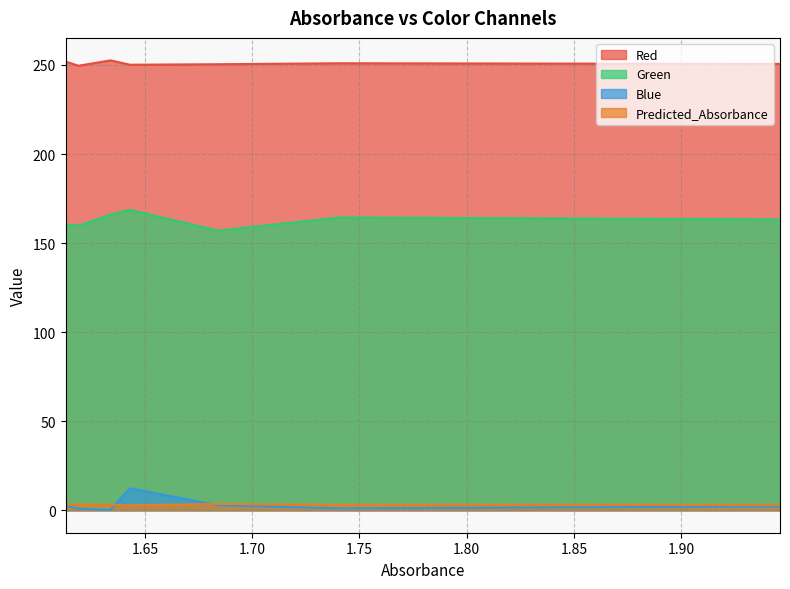

True or false: Green and Predicted_Absorbance intersect in this chart.

False